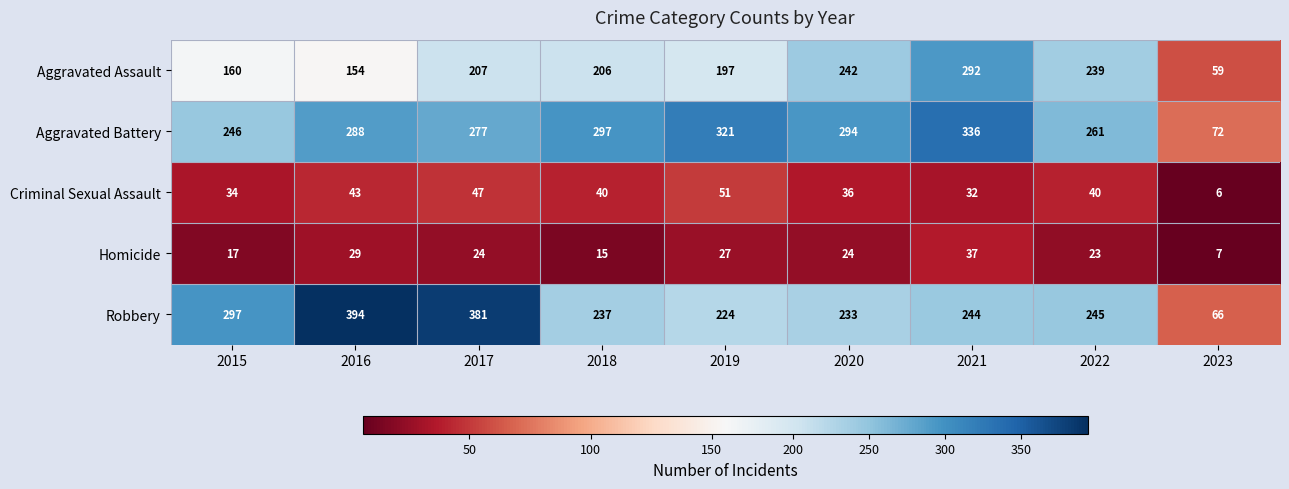

At how many categories does at least one series exceed 80?

8